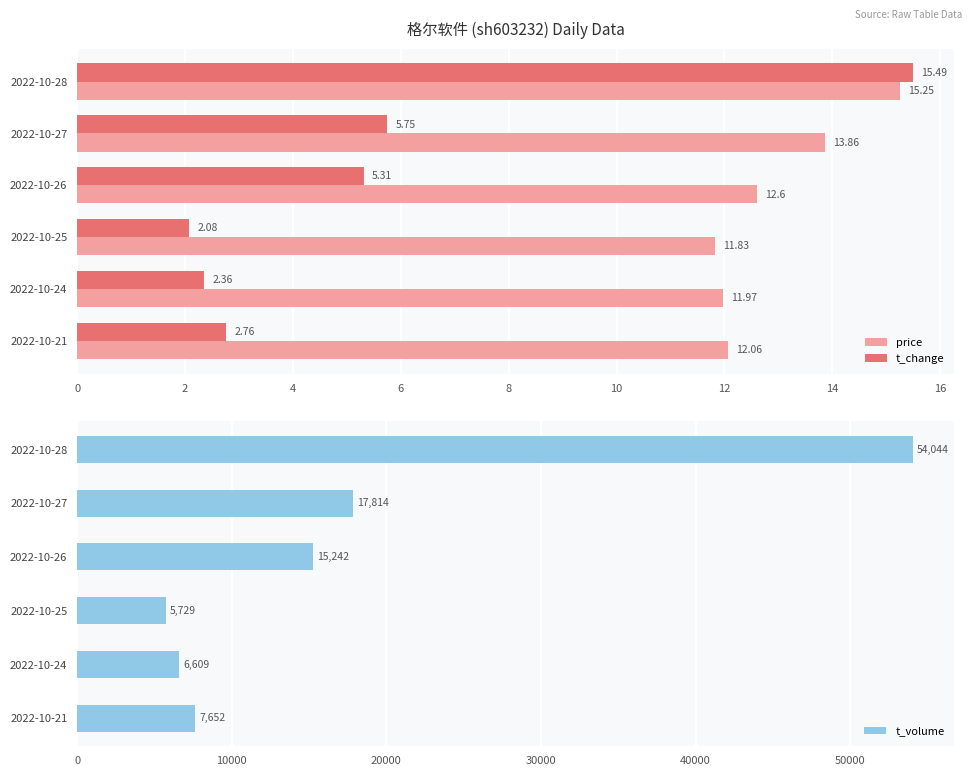

What is the difference between the maximum and minimum values in the price series?

3.4